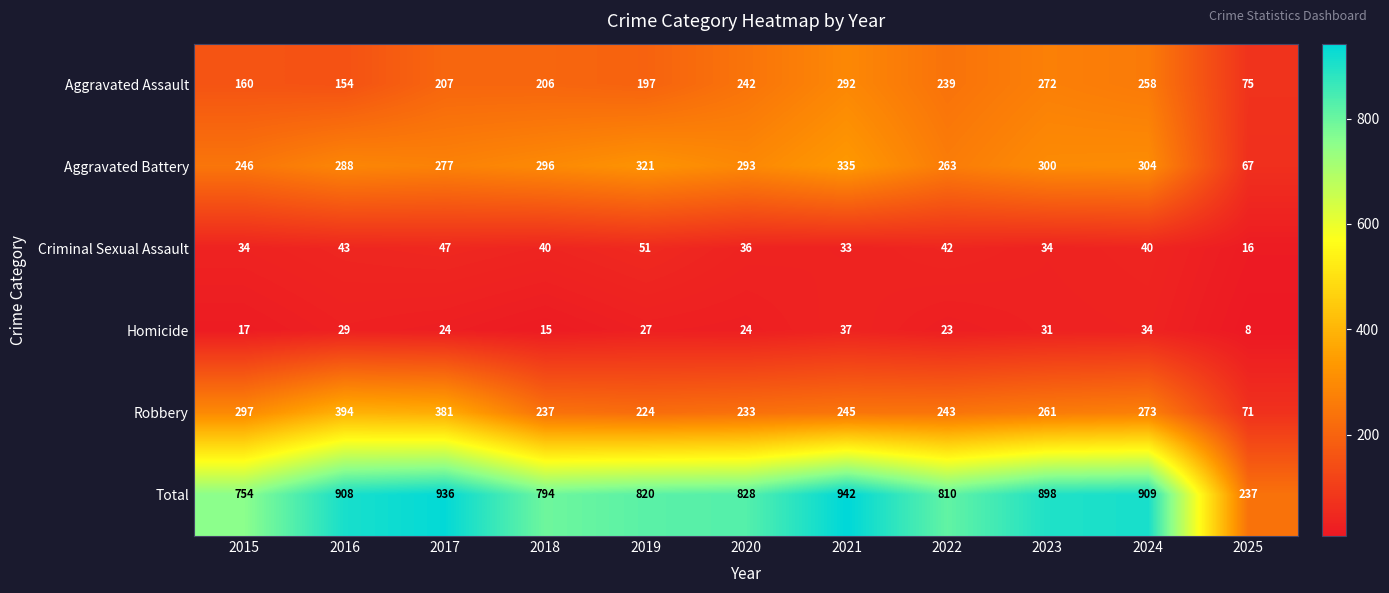

How many data points does each series have?

11